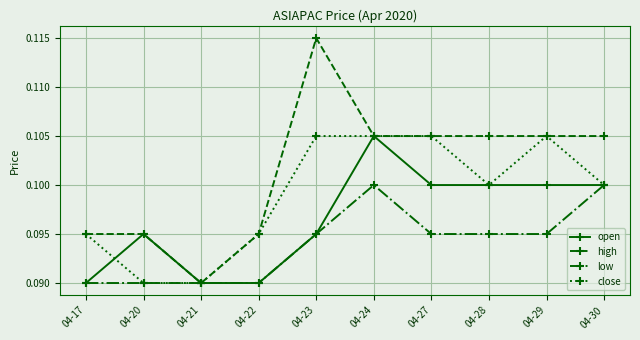

Is it true that open equals 0.0 at 04-22?

False